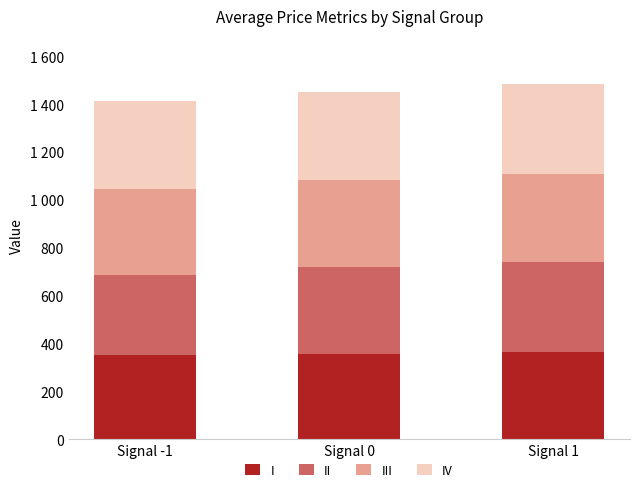

Is it true that III equals 363.0 at Signal 0?

True